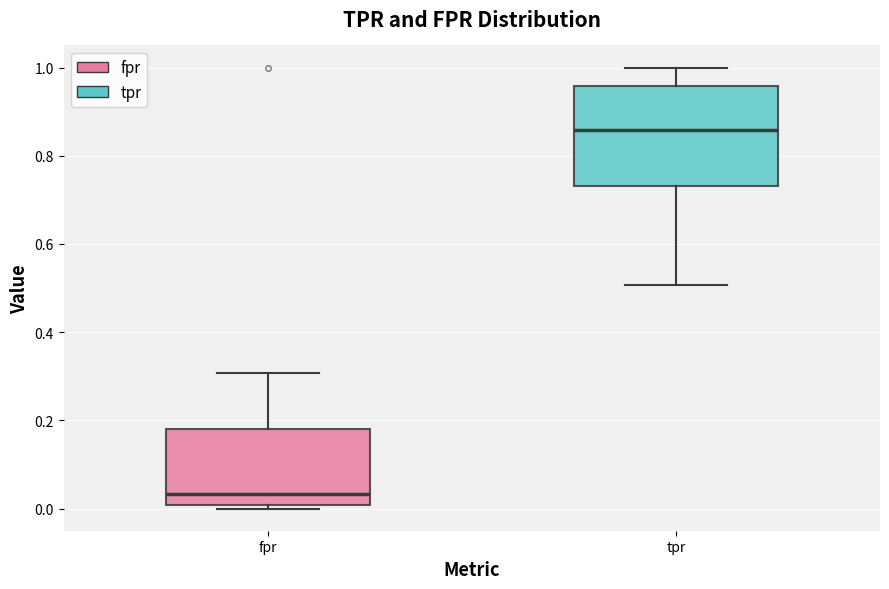

Reading left to right, read every box against the y-axis: the position of its median line, the range the box covers, and the ends of its whiskers. The values are not printed on the chart, so give them approximately, as read against the axis.

fpr: median 0.04, box 0.00 to 0.18, whiskers 0.00 (just below the box's lower edge) to 0.30
tpr: median 0.86, box 0.74 to 0.96, whiskers 0.50 to 1.00